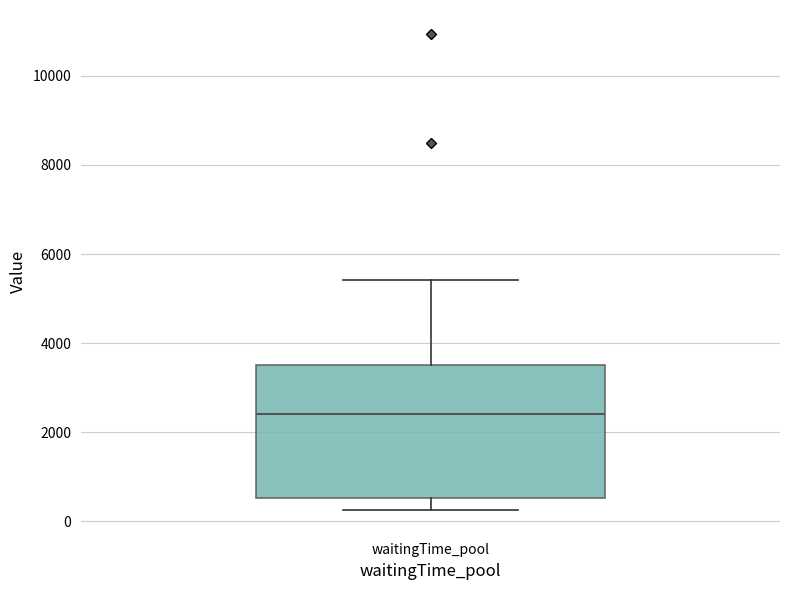

Read this box plot against the y-axis: the position of the median line, the range covered by the box, and the ends of both whiskers. The values are not printed on the chart, so give them approximately, as read against the axis.

median 2400, box 600 to 3600, whiskers 200 to 5400